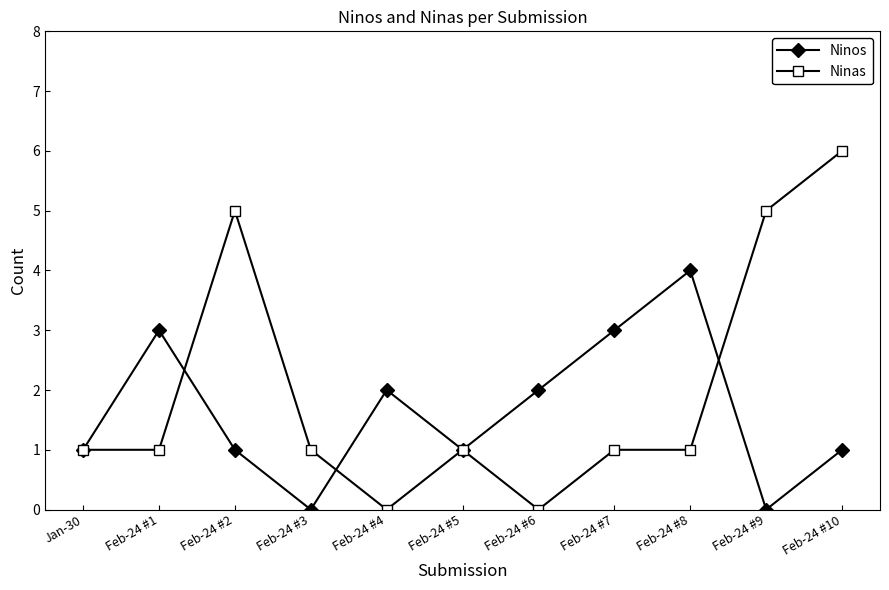

At which category is the sum across all series the highest?

Feb-24 #10